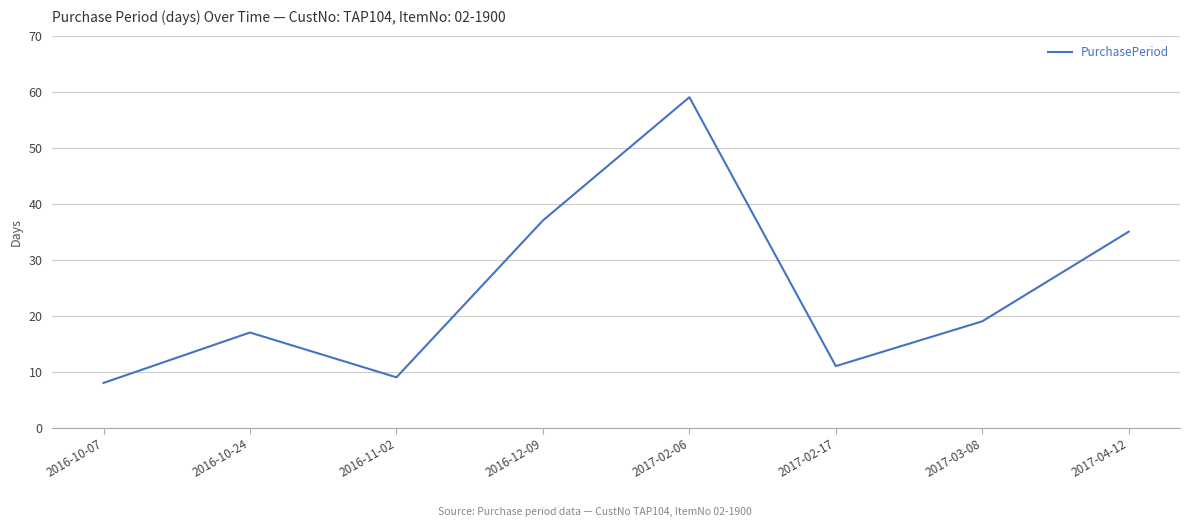

Is it true that the value at 2017-02-06 is 89?

False